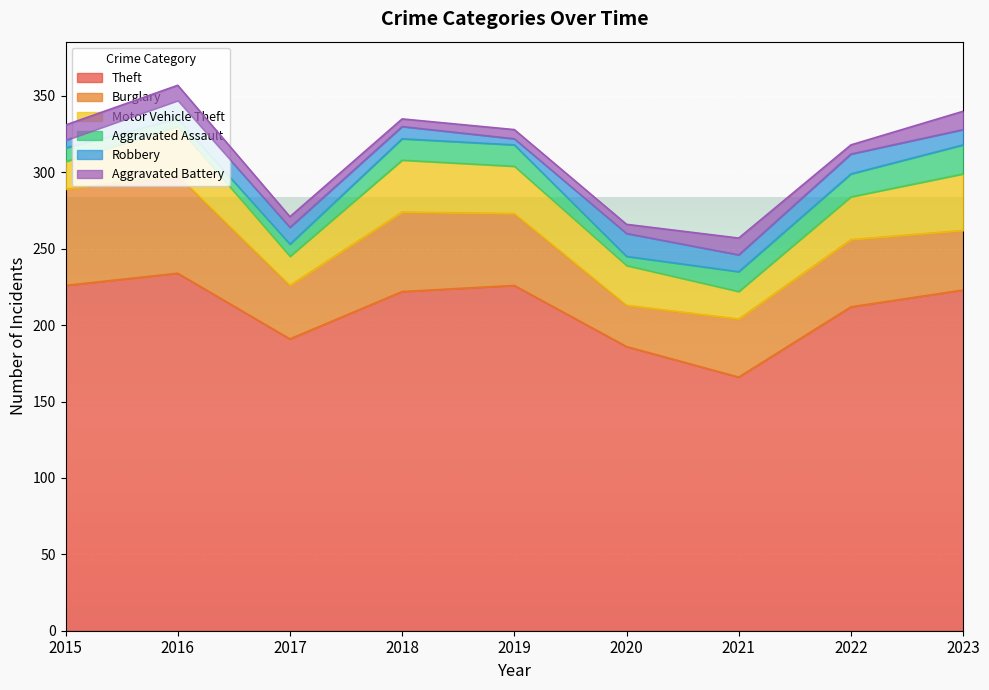

Where is the first local maximum for Aggravated Battery?

2021